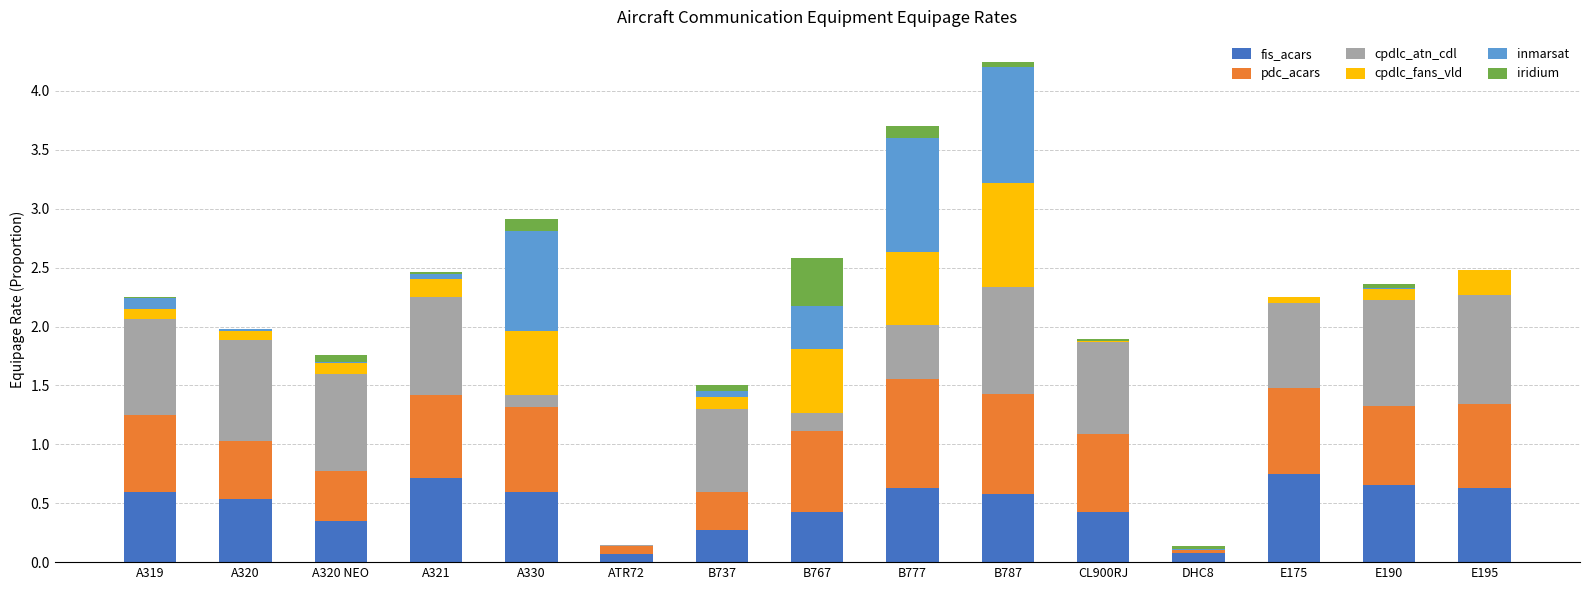

What is the sum of all fis_acars values?

7.3